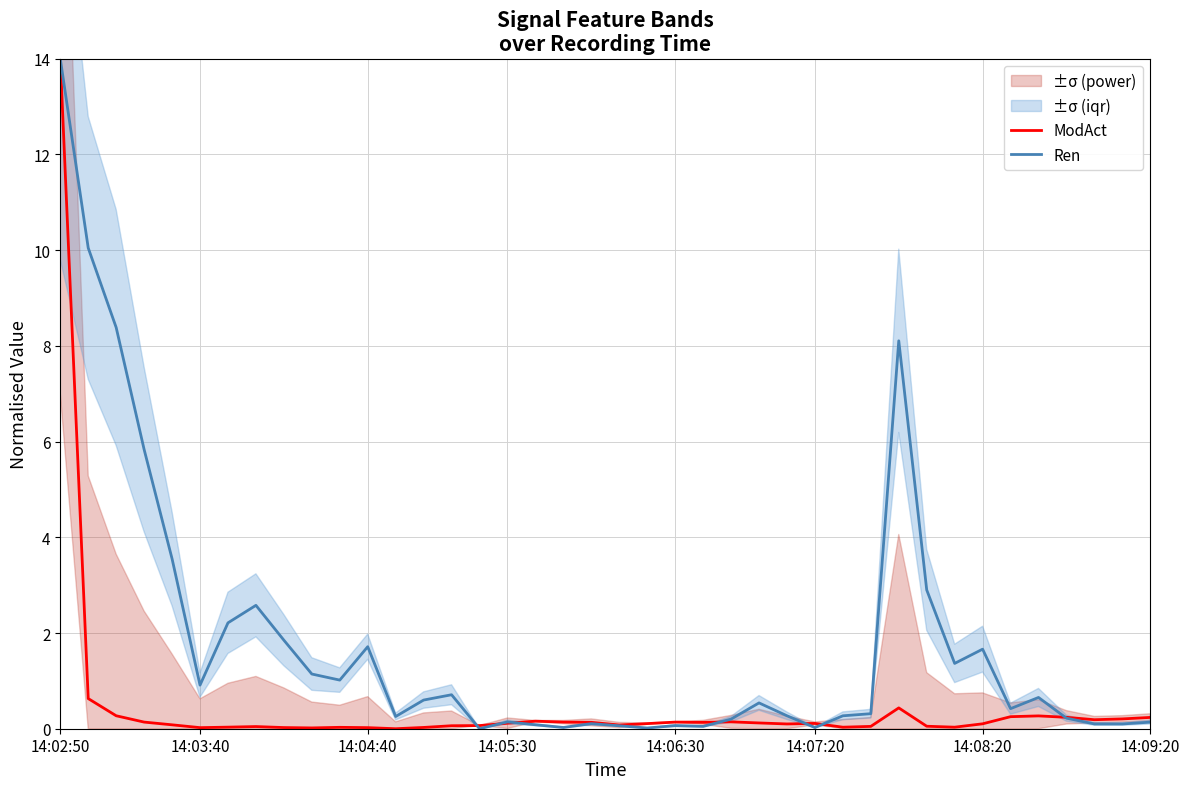

At which label does ModAct reach its peak?

14:02:50